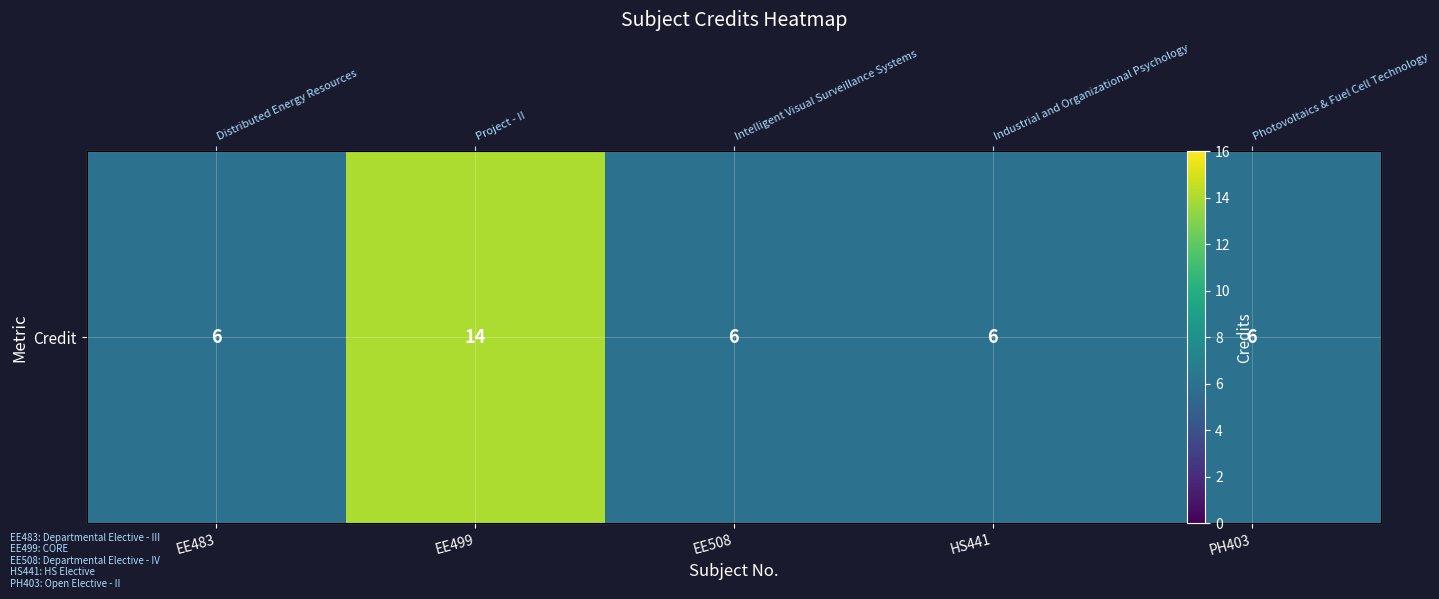

List the labels in order of value, smallest first.

EE483, EE508, HS441, PH403, EE499